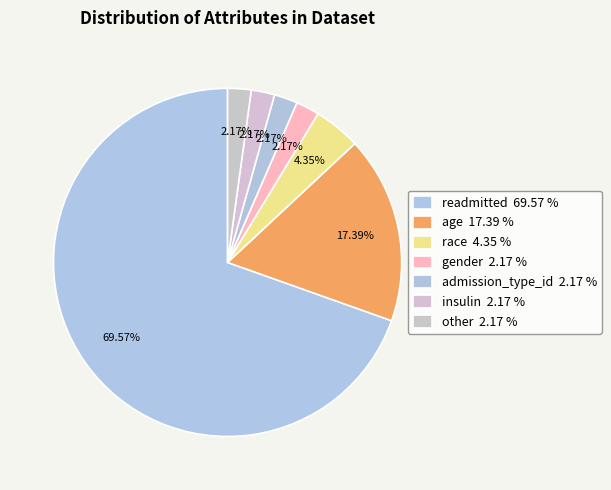

How many slices are in this pie chart?

7